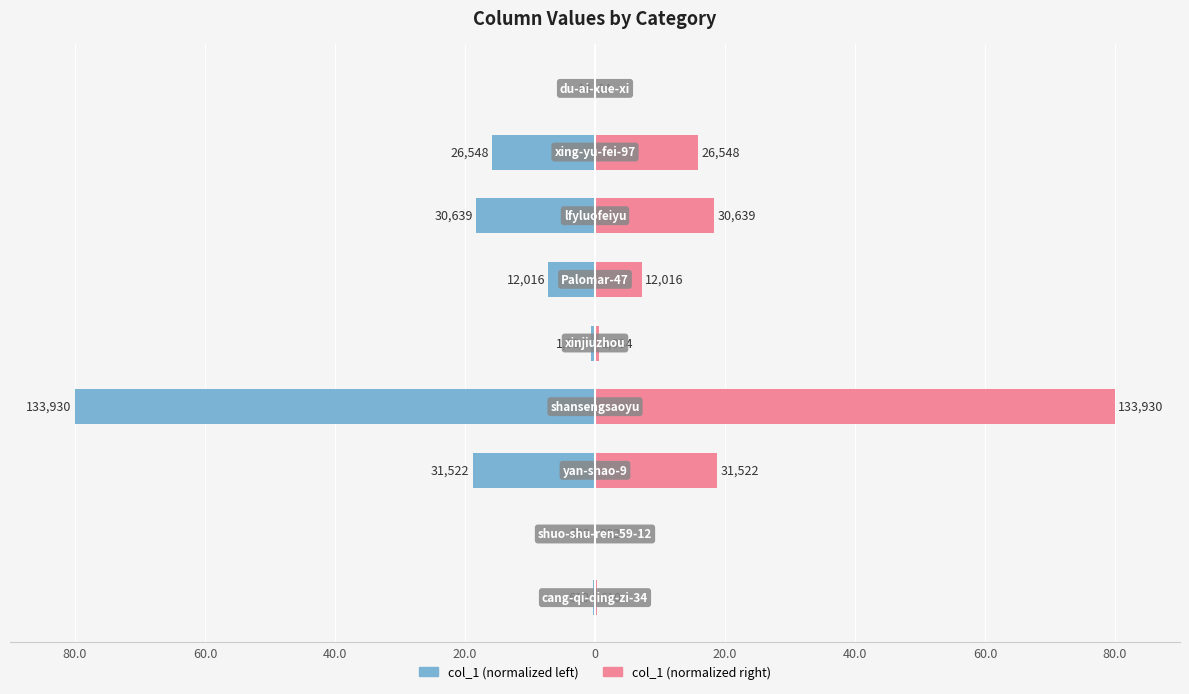

At how many categories does at least one series exceed 6?

5